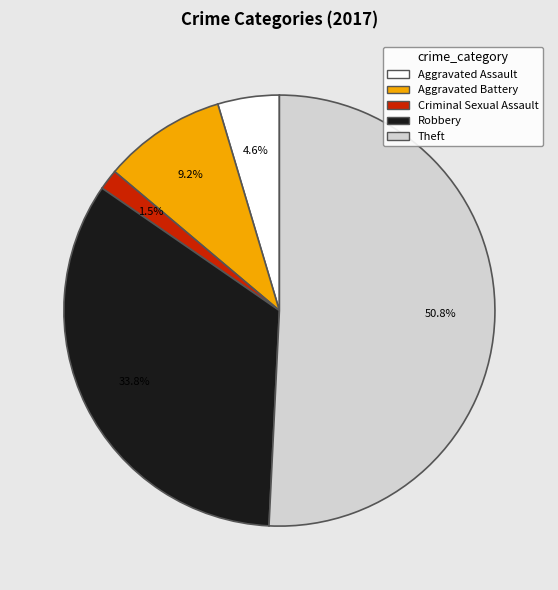

Rank the categories by value from highest to lowest.

Theft, Robbery, Aggravated Battery, Aggravated Assault, Criminal Sexual Assault